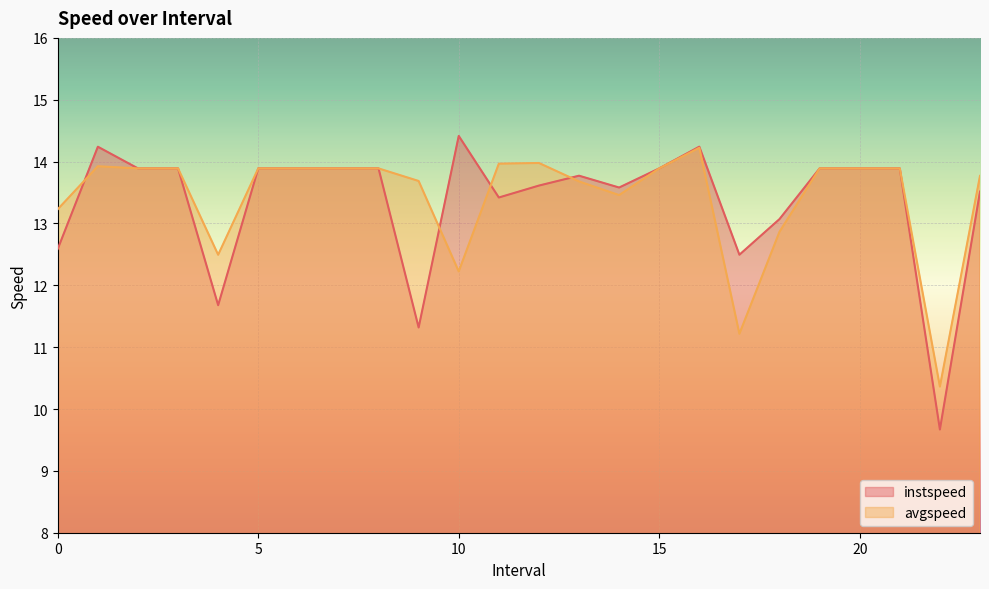

What is the difference between the second highest and second lowest values in the avgspeed series?

2.8